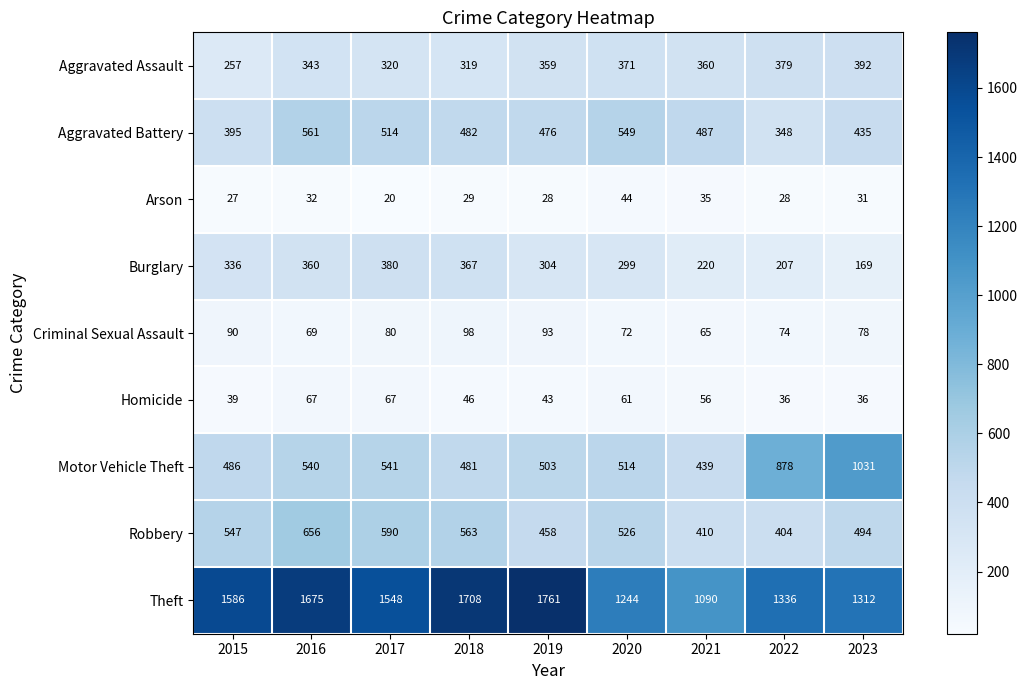

At which label is Motor Vehicle Theft closest to 735?

2022